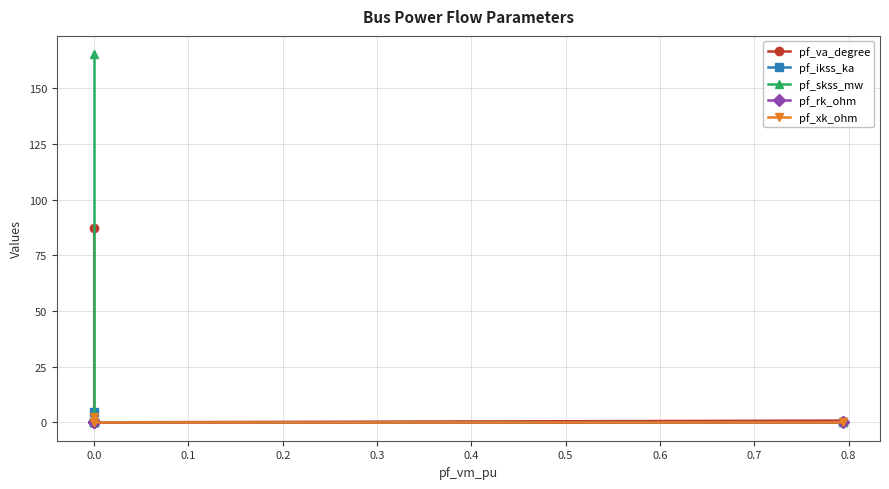

True or false: pf_skss_mw has a value of 0.0 at 0.0.

True